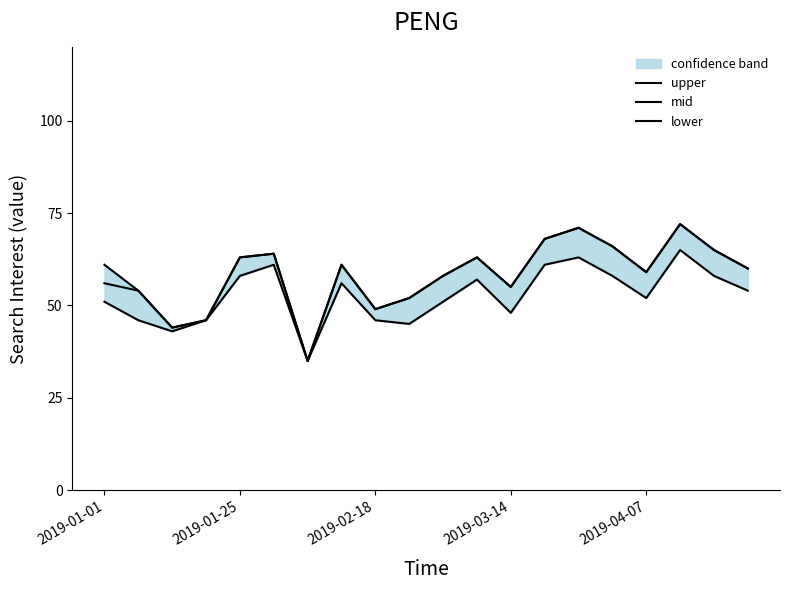

Which series has the largest total across all categories?

upper